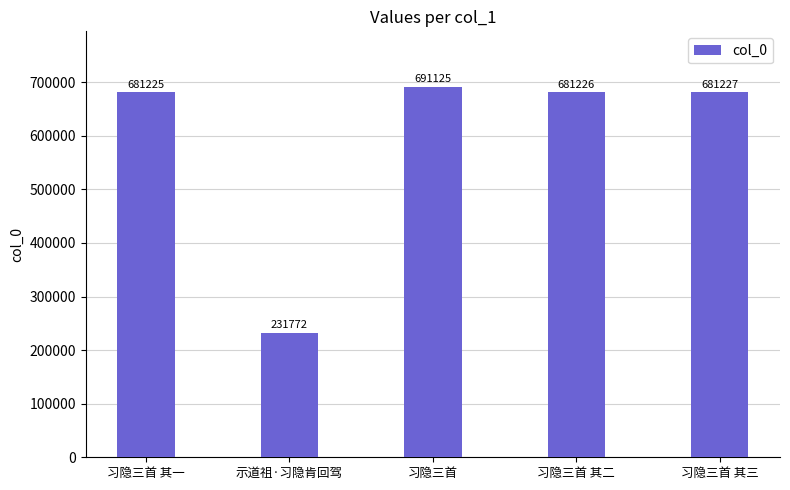

How many data points does each series have?

5